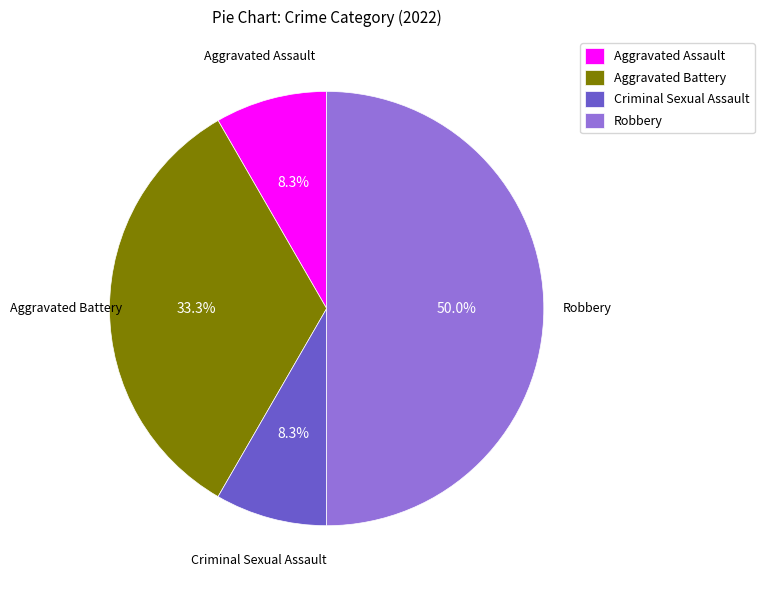

Which category has the biggest portion of the pie?

Robbery